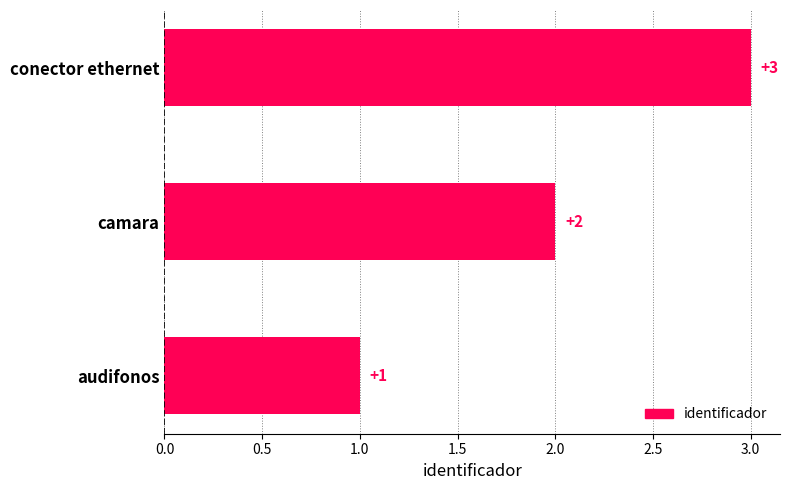

Rank the categories by value from highest to lowest.

conector ethernet, camara, audifonos